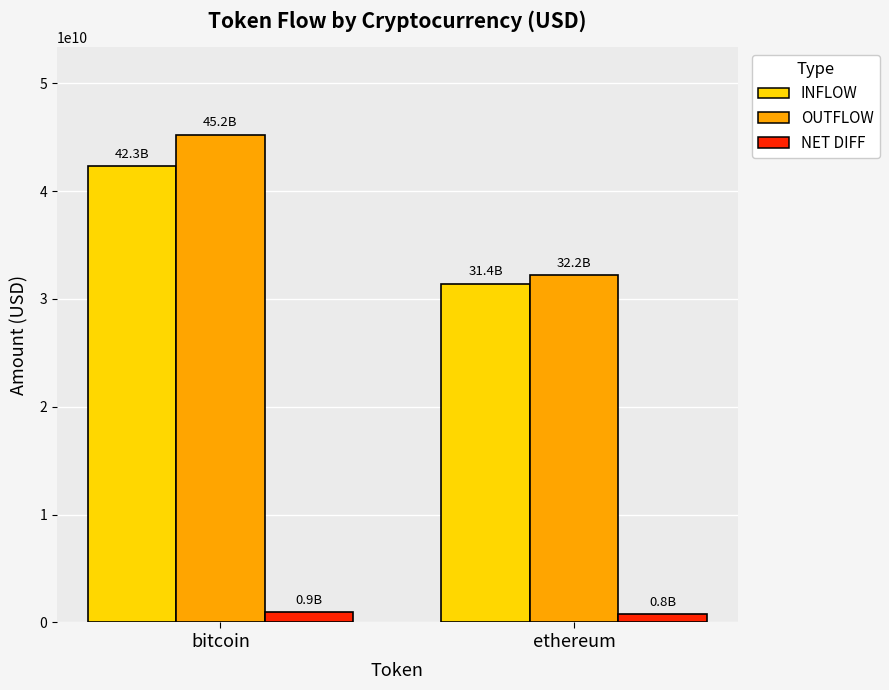

What is the difference between the maximum and minimum values in the NET DIFF series?

183480322.7